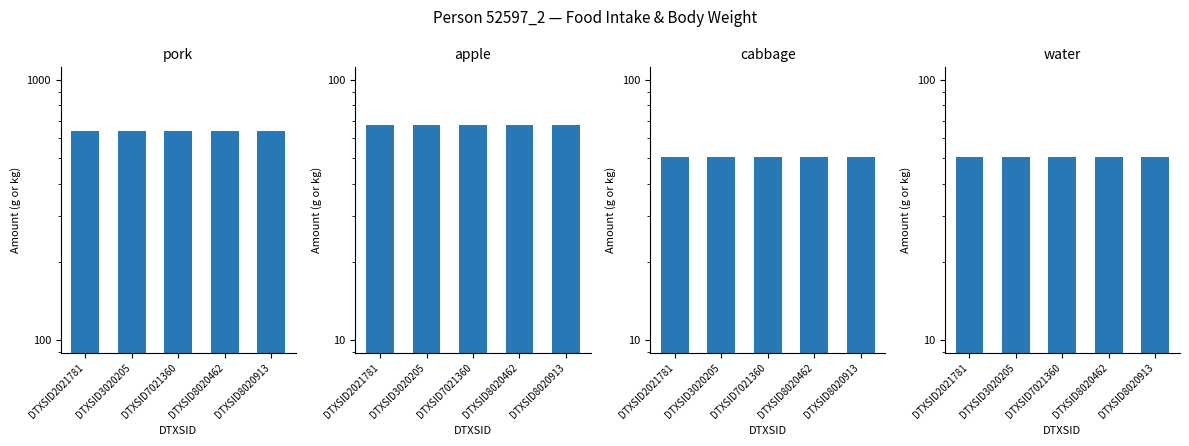

At which label is water closest to 50?

DTXSID2021781